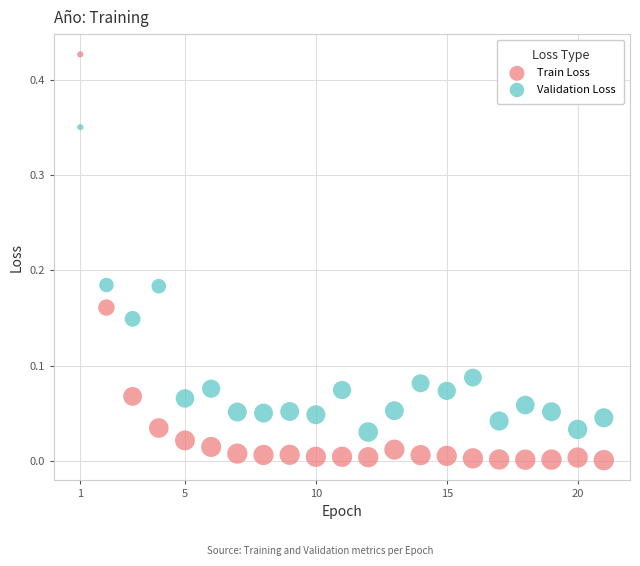

Which series contains the highest Y value?

Train Loss